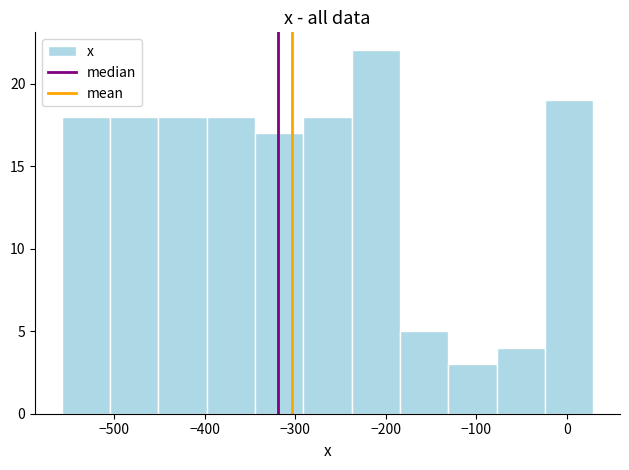

Over which range of the x-axis is the bar tallest?

-240 to -180